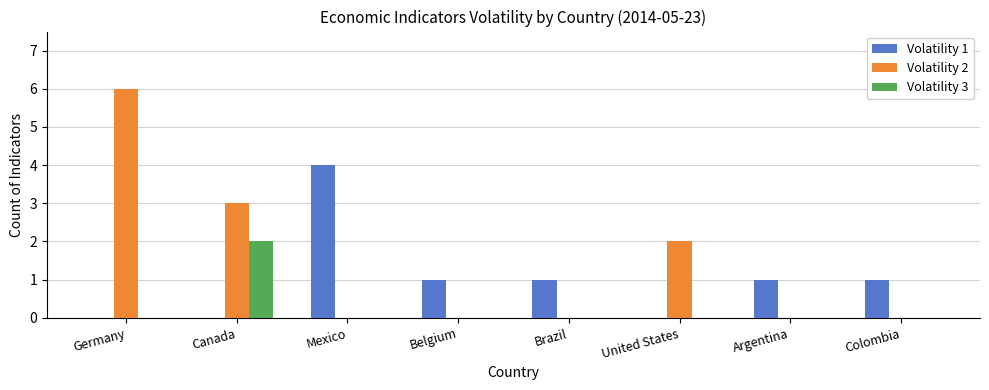

Reading left to right, transcribe all the data shown in this chart.

Volatility 1: Germany=0	Canada=0	Mexico=4	Belgium=1	Brazil=1	United States=0	Argentina=1	Colombia=1
Volatility 2: Germany=6	Canada=3	Mexico=0	Belgium=0	Brazil=0	United States=2	Argentina=0	Colombia=0
Volatility 3: Germany=0	Canada=2	Mexico=0	Belgium=0	Brazil=0	United States=0	Argentina=0	Colombia=0